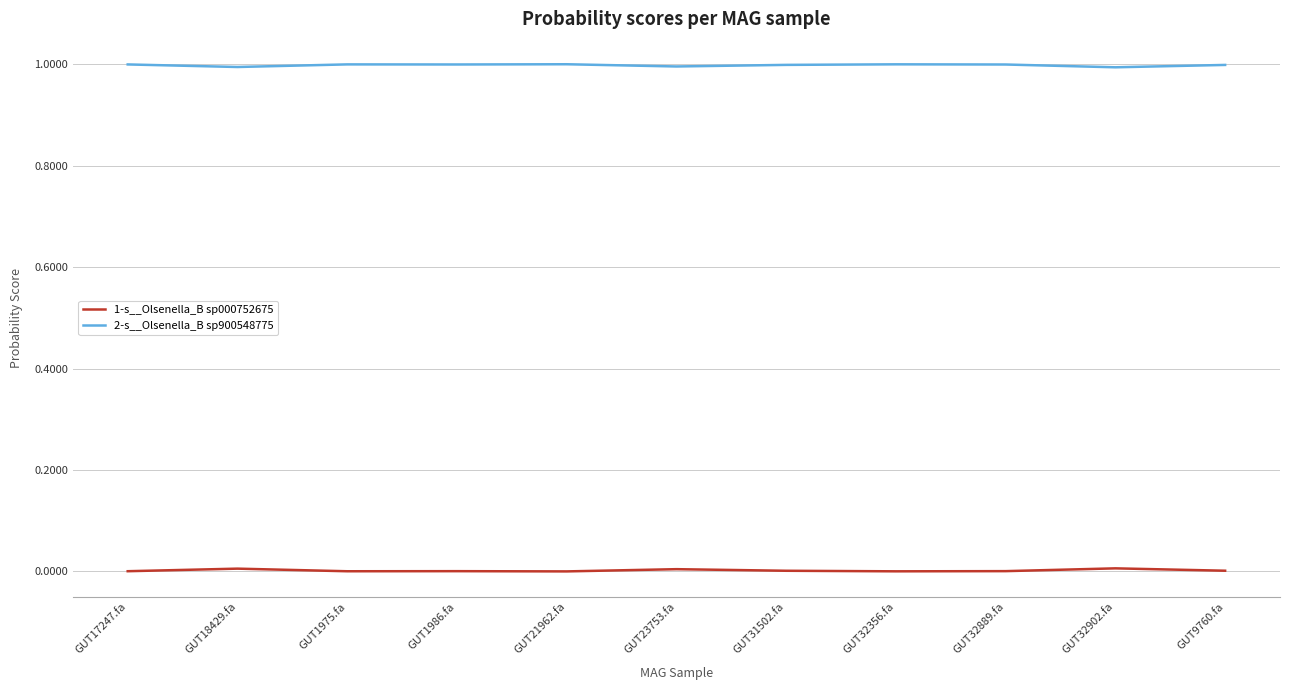

What position from the left is GUT1975.fa?

3